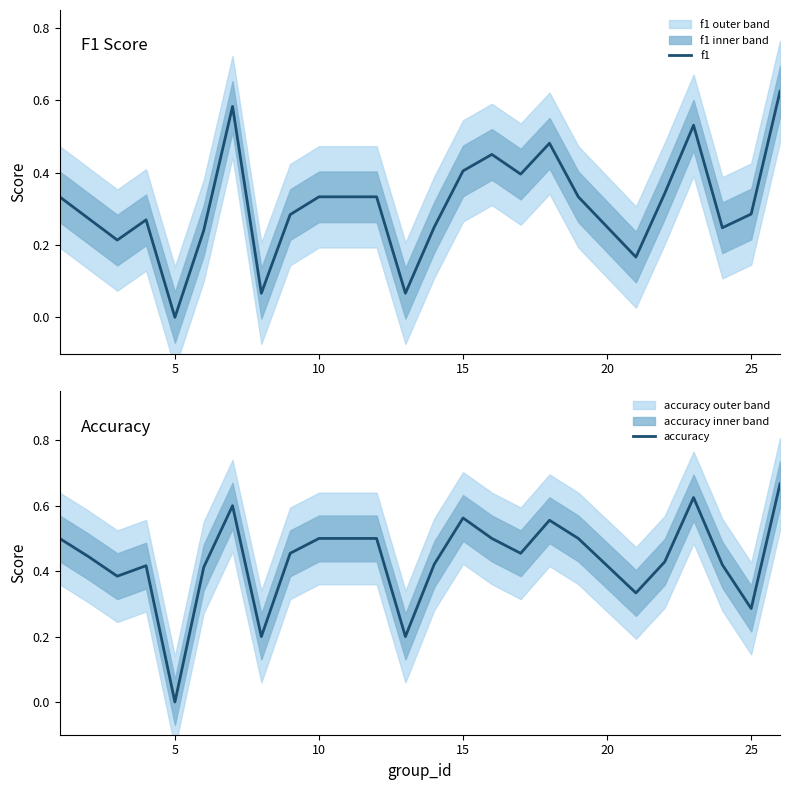

Which category has the lowest value in the f1 series?

5